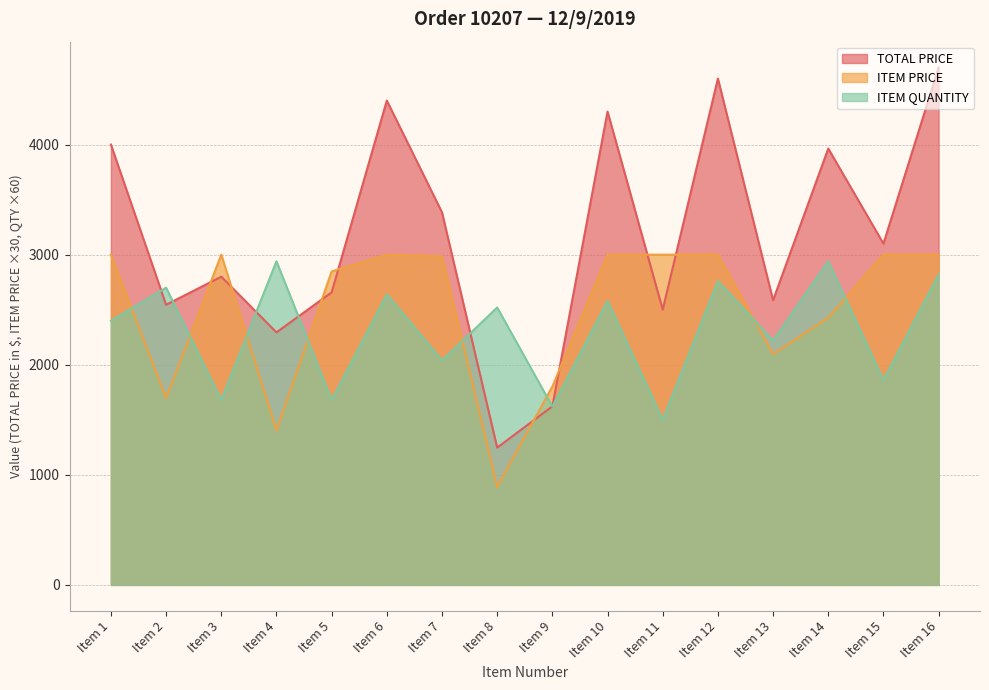

In ITEM QUANTITY, how many points are higher than both neighbors (excluding endpoints)?

7